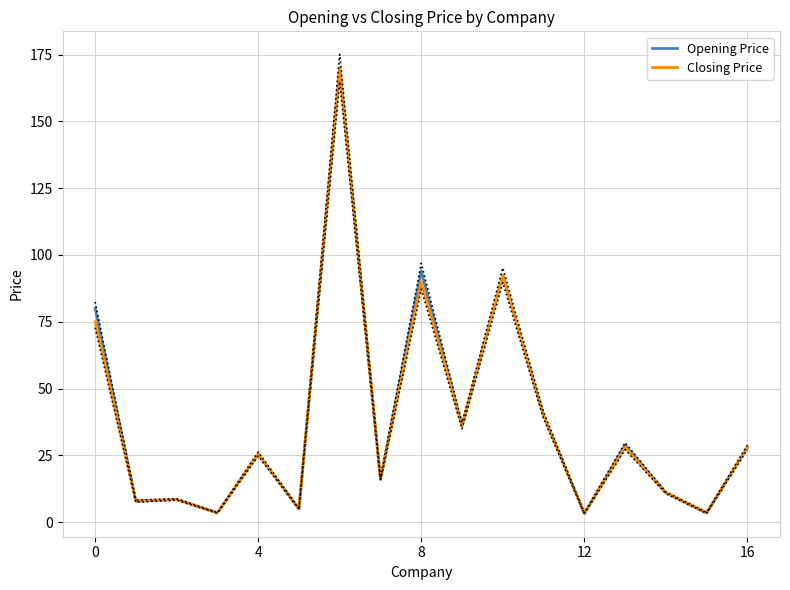

At which label does Opening Price reach its peak?

6